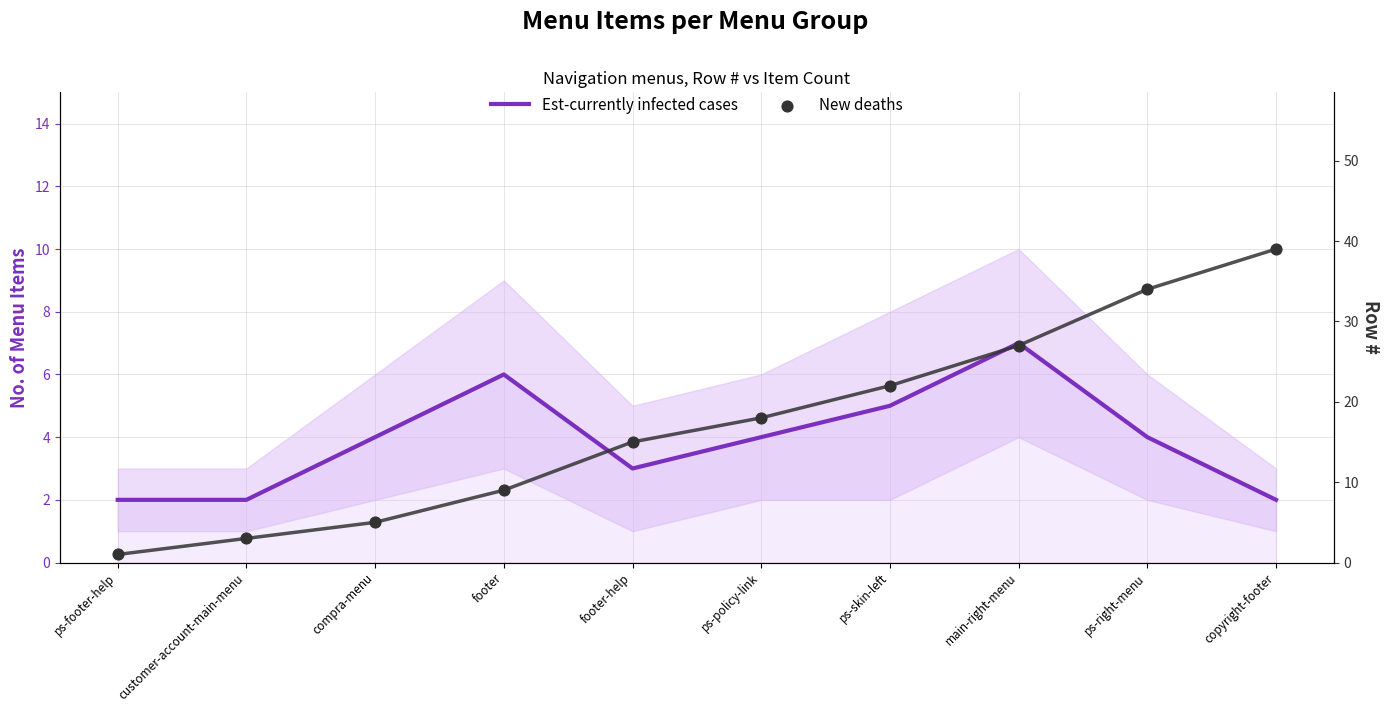

At how many categories does at least one series exceed 18?

4